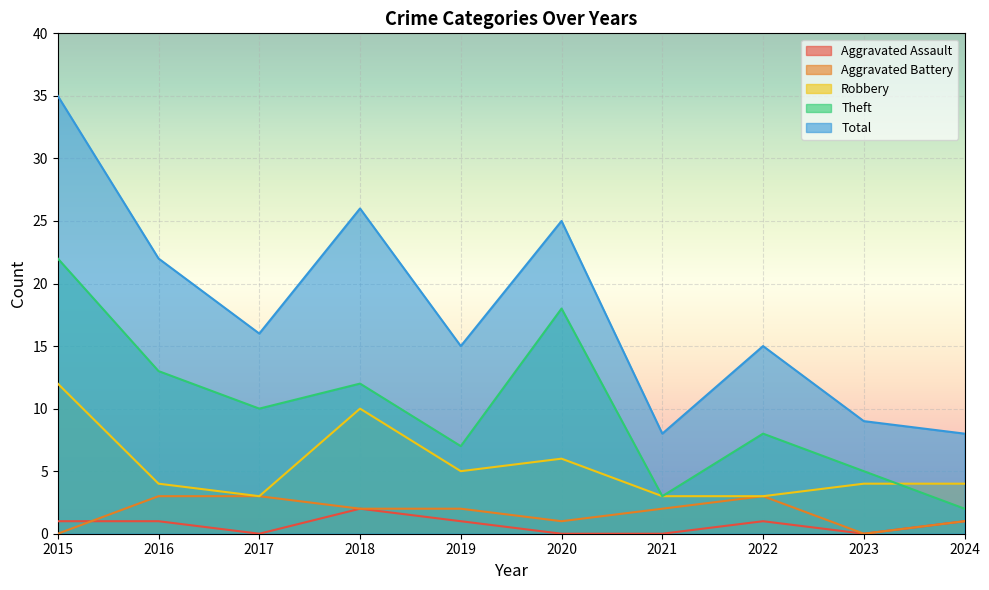

What is the lowest value of the Theft series?

2